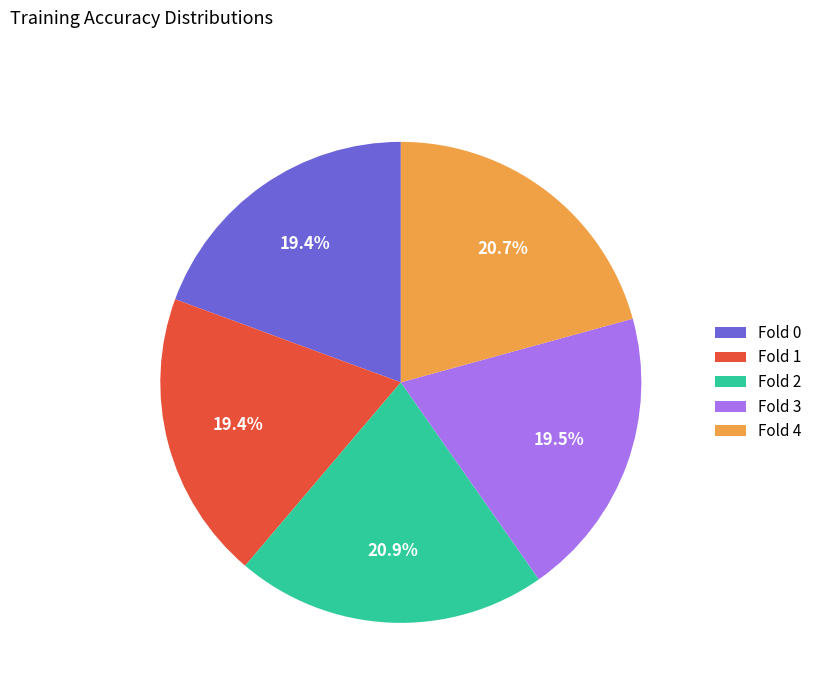

How many slices are in this pie chart?

5